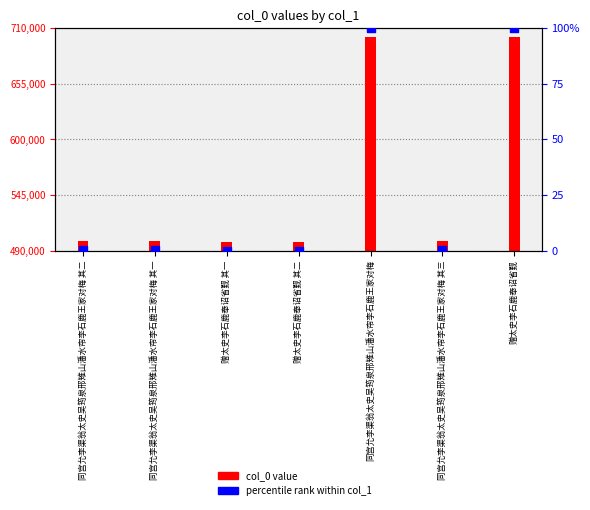

At how many categories does at least one series exceed 203000?

7